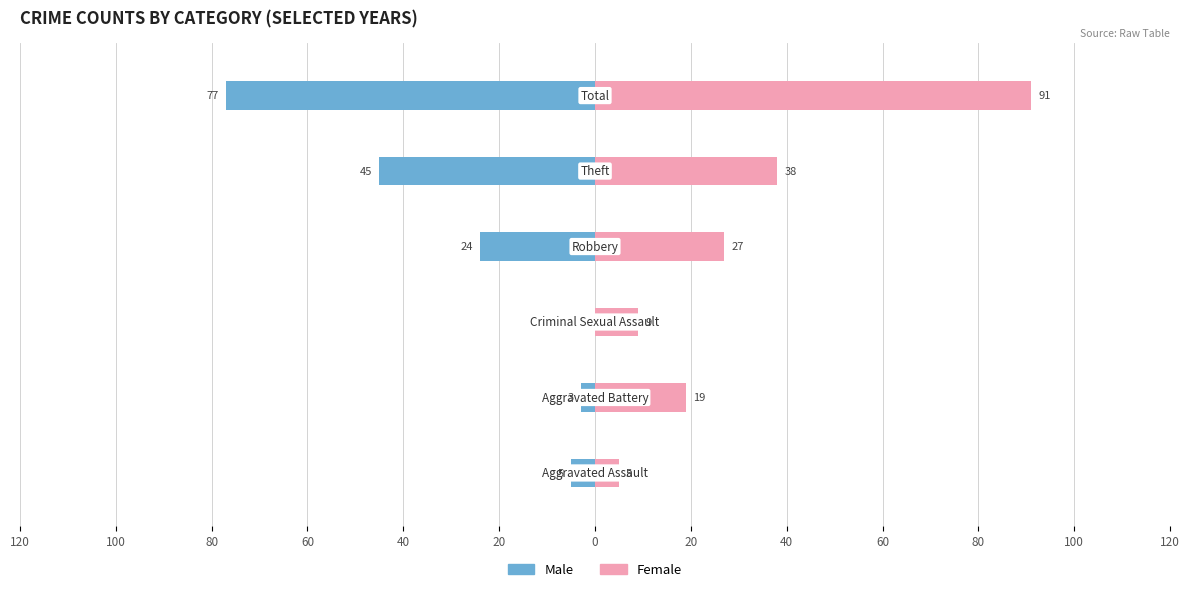

List the series in order of their peak value, highest first.

Female, Male